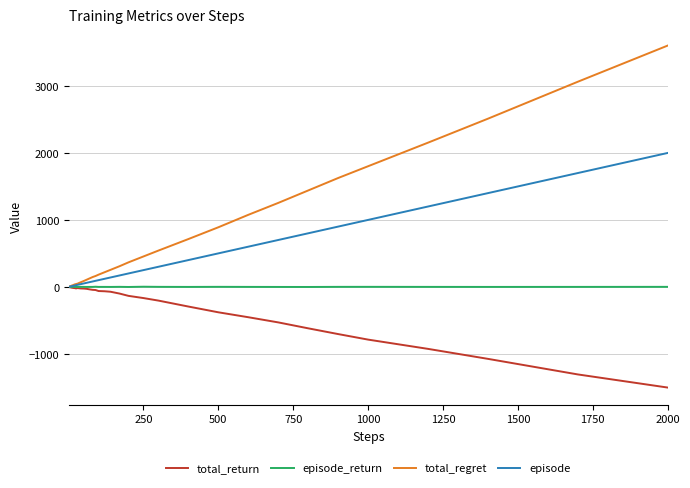

What is the maximum value shown in the chart?

3604.0